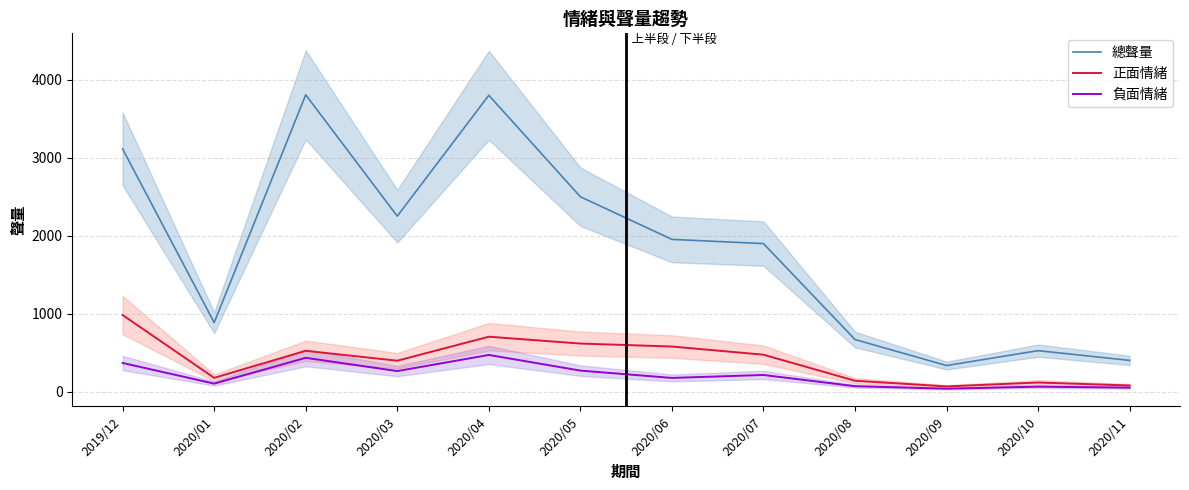

How many interior local peaks does the 總聲量 series have?

3